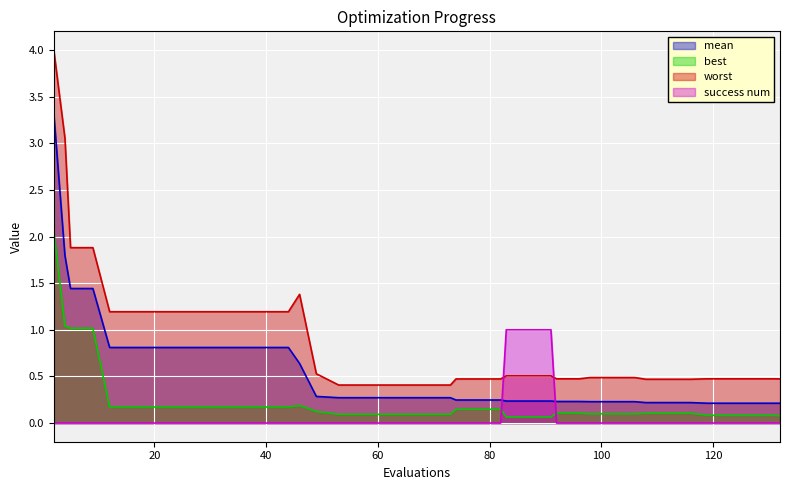

What is the maximum value for success num?

1.0